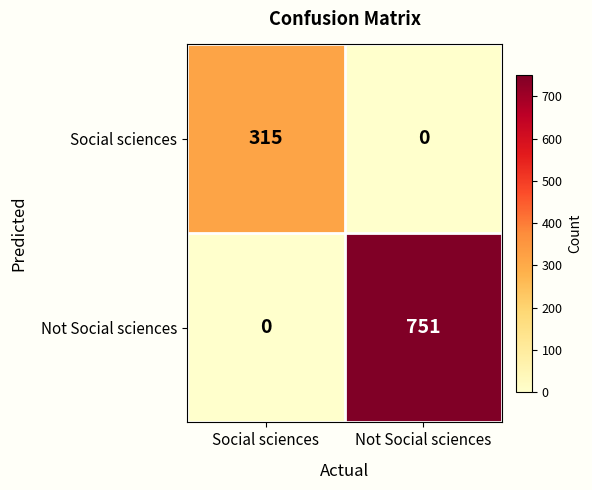

True or false: Social sciences has a value of 111 at Social sciences.

False